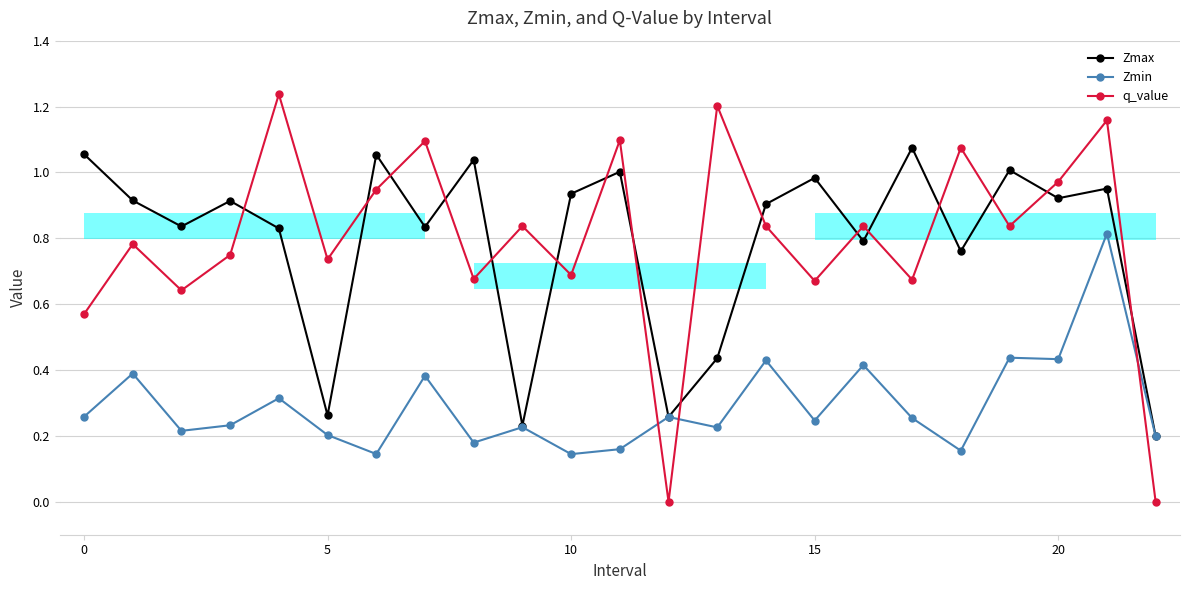

Which series has the largest total across all categories?

q_value